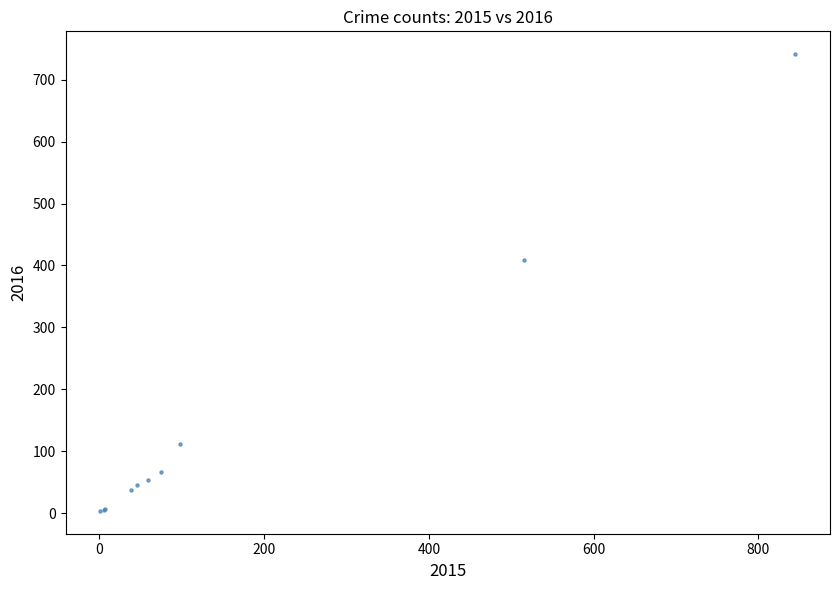

What Y value in the scatter plot is closest to 372?

409